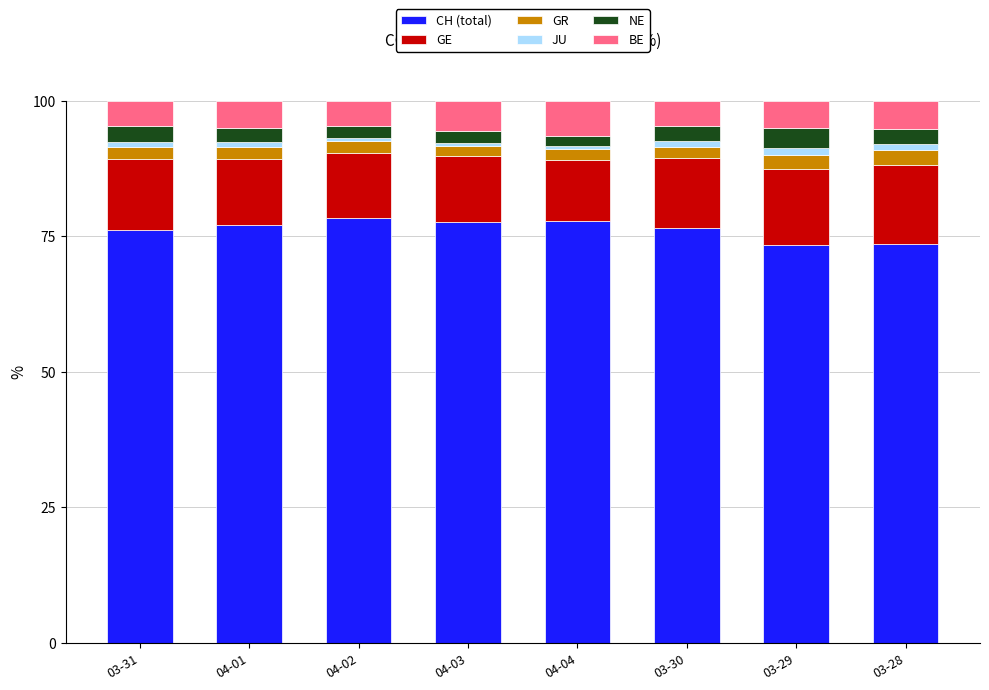

Count the number of categories in the chart.

8